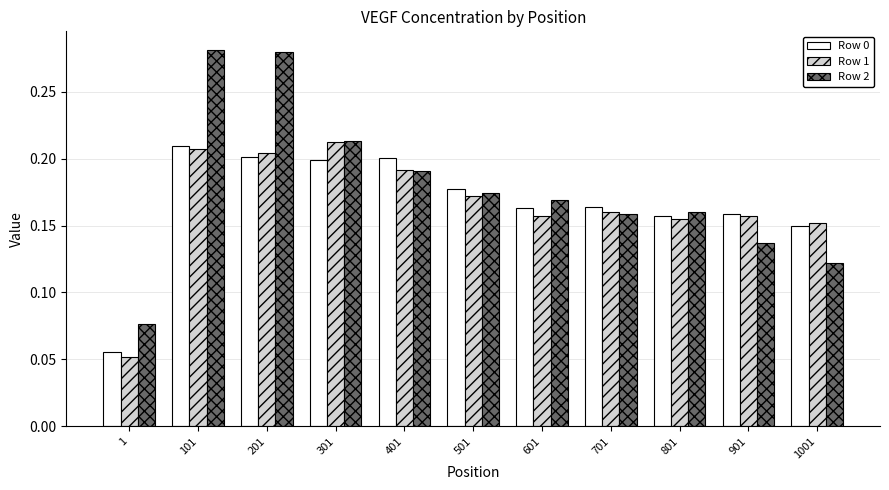

What is the sum of all Row 0 values?

1.8